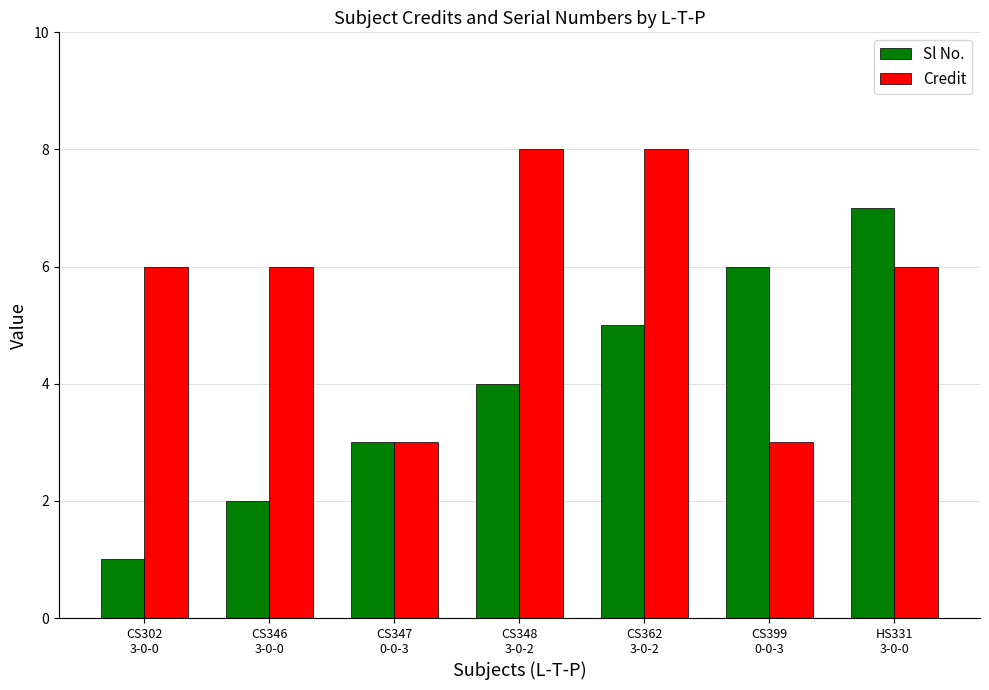

Which series has the largest total across all categories?

Credit